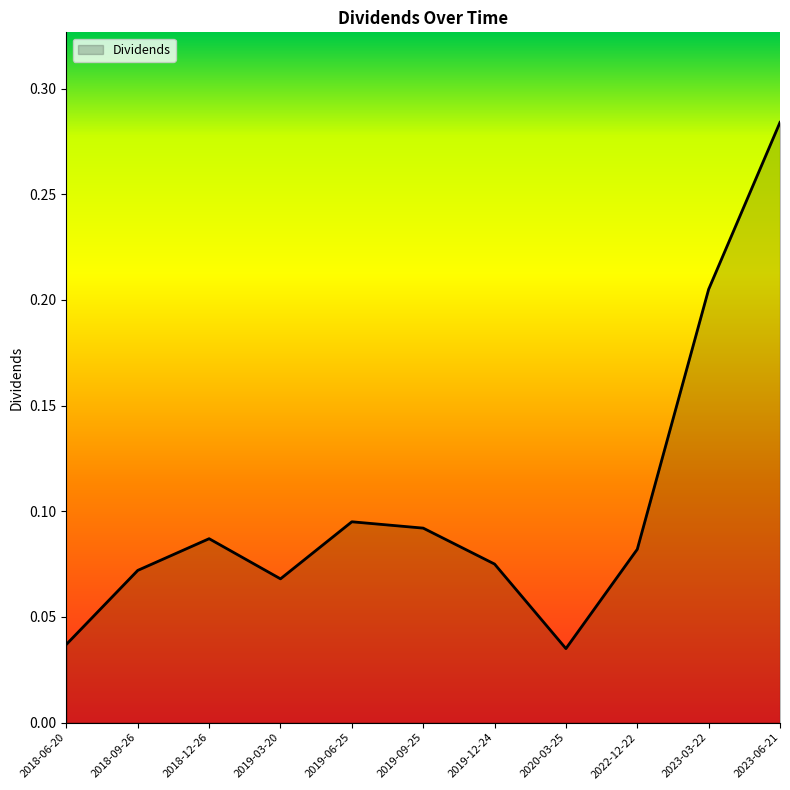

Which has a higher value, 2018-09-26 or 2020-03-25?

2018-09-26